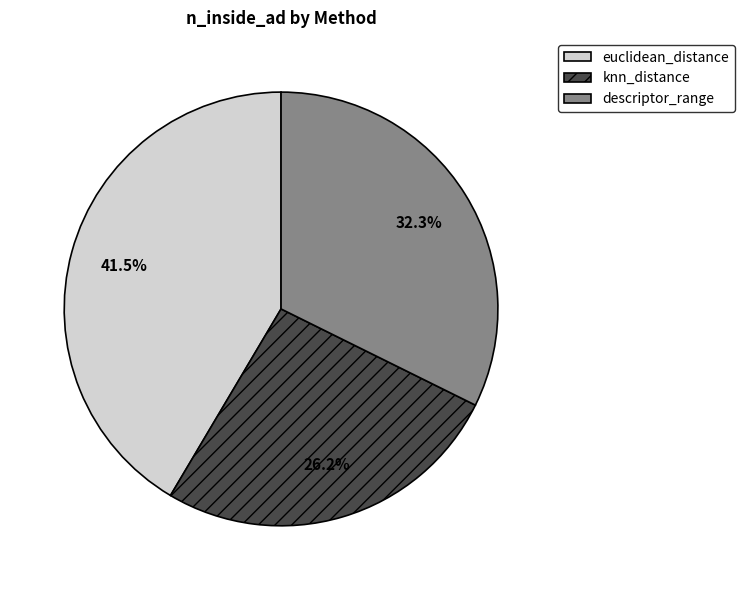

What percentage is the descriptor_range slice, to the nearest percent?

32%